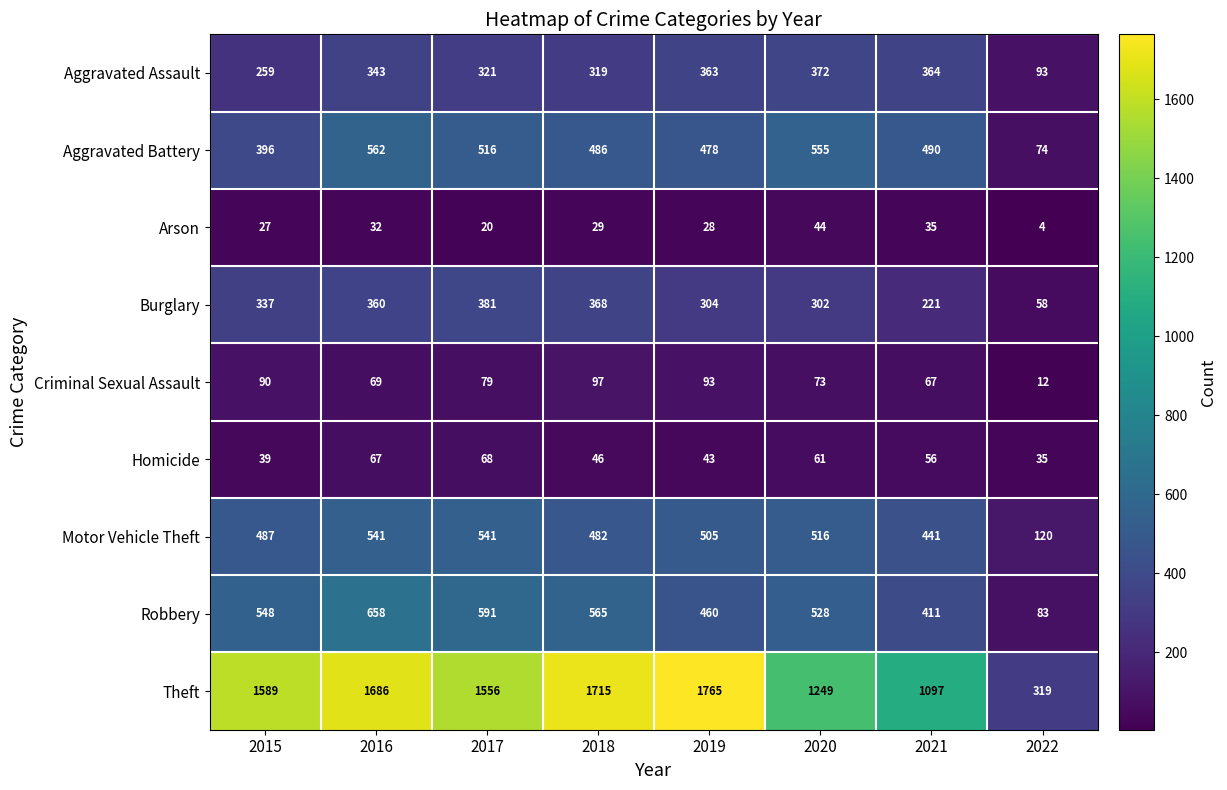

List the labels in order of Theft value, smallest first.

2022, 2021, 2020, 2017, 2015, 2016, 2018, 2019